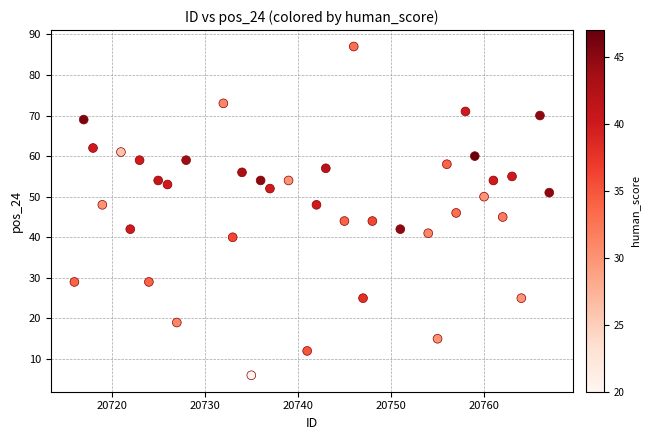

What is the range of Y values (max minus min)?

81